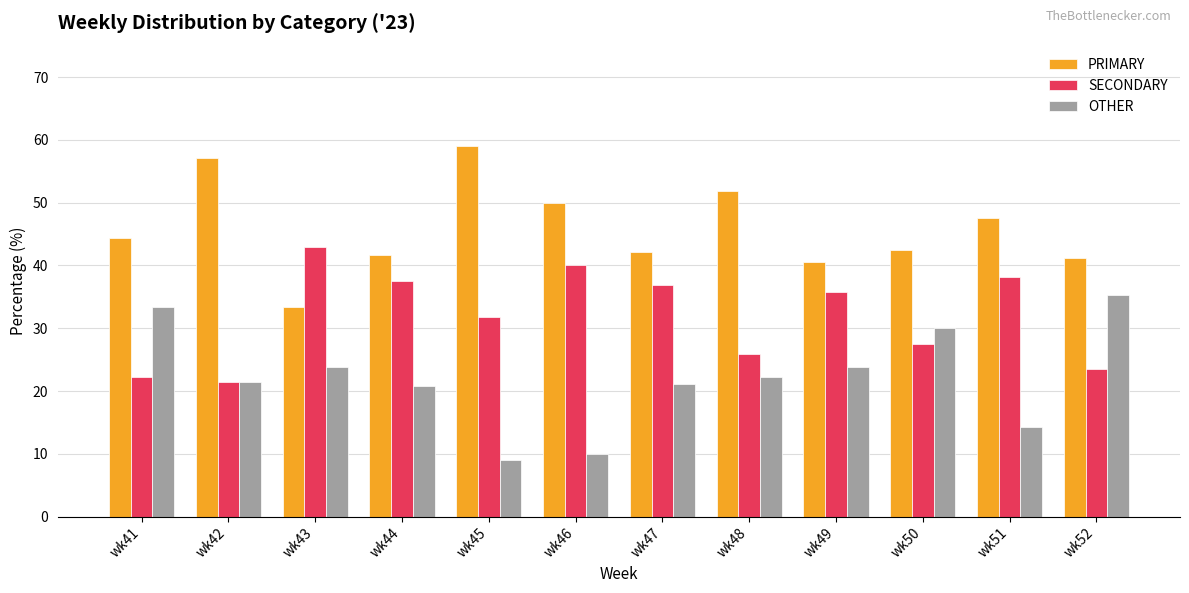

Rank the series by their maximum value, from lowest to highest.

OTHER, SECONDARY, PRIMARY